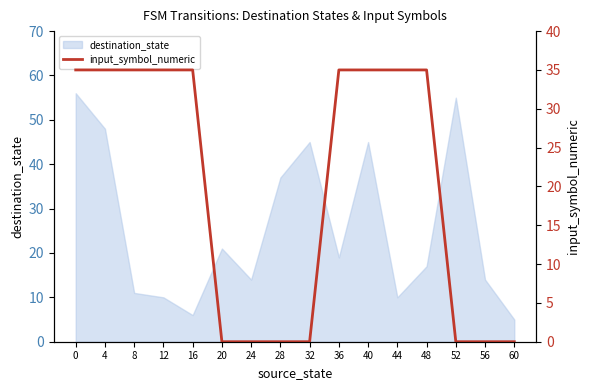

At which label is destination_state closest to 30?

28